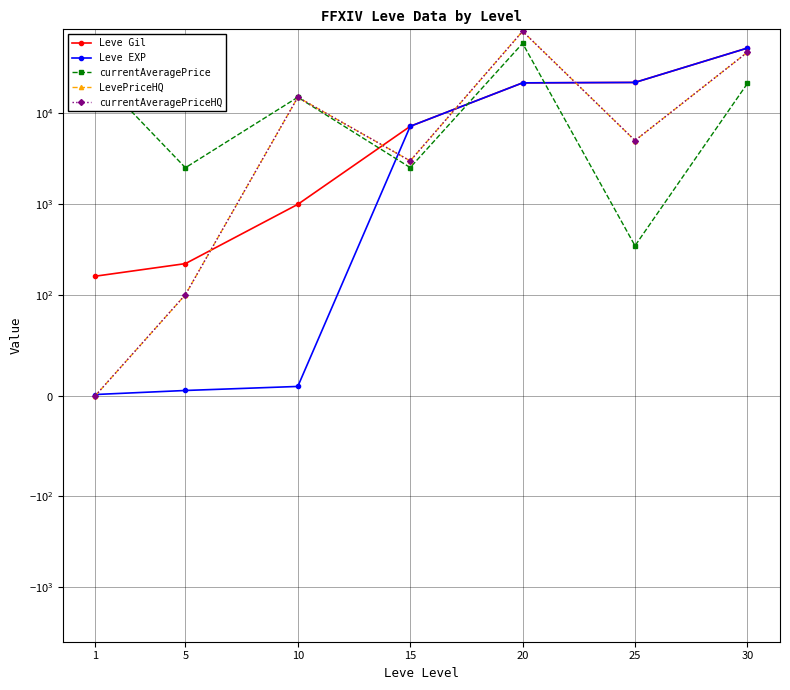

What is the average value of the Leve Gil series?

14884